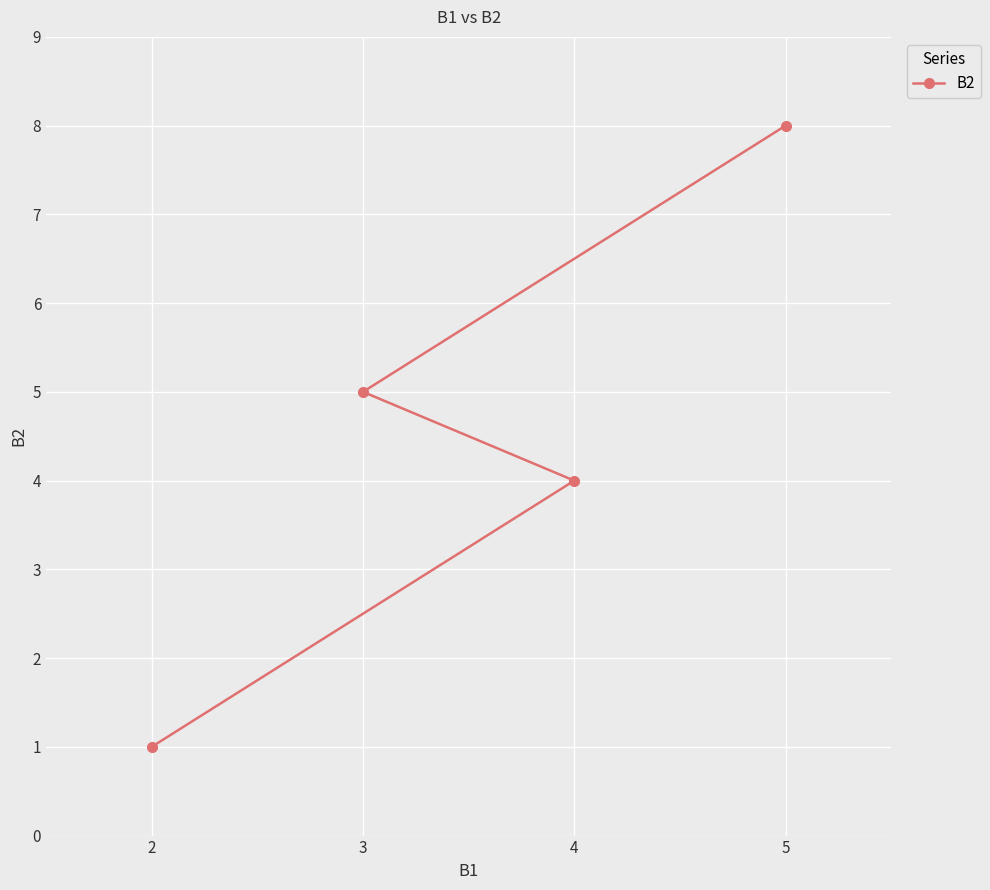

Which has a higher value, 2 or 5?

5